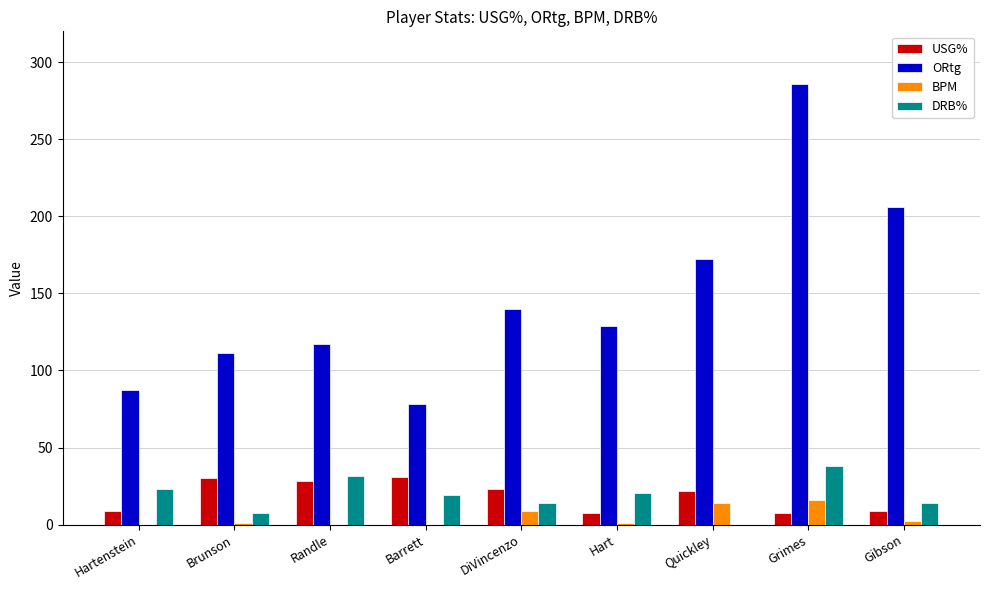

What is the minimum value for USG%?

7.4